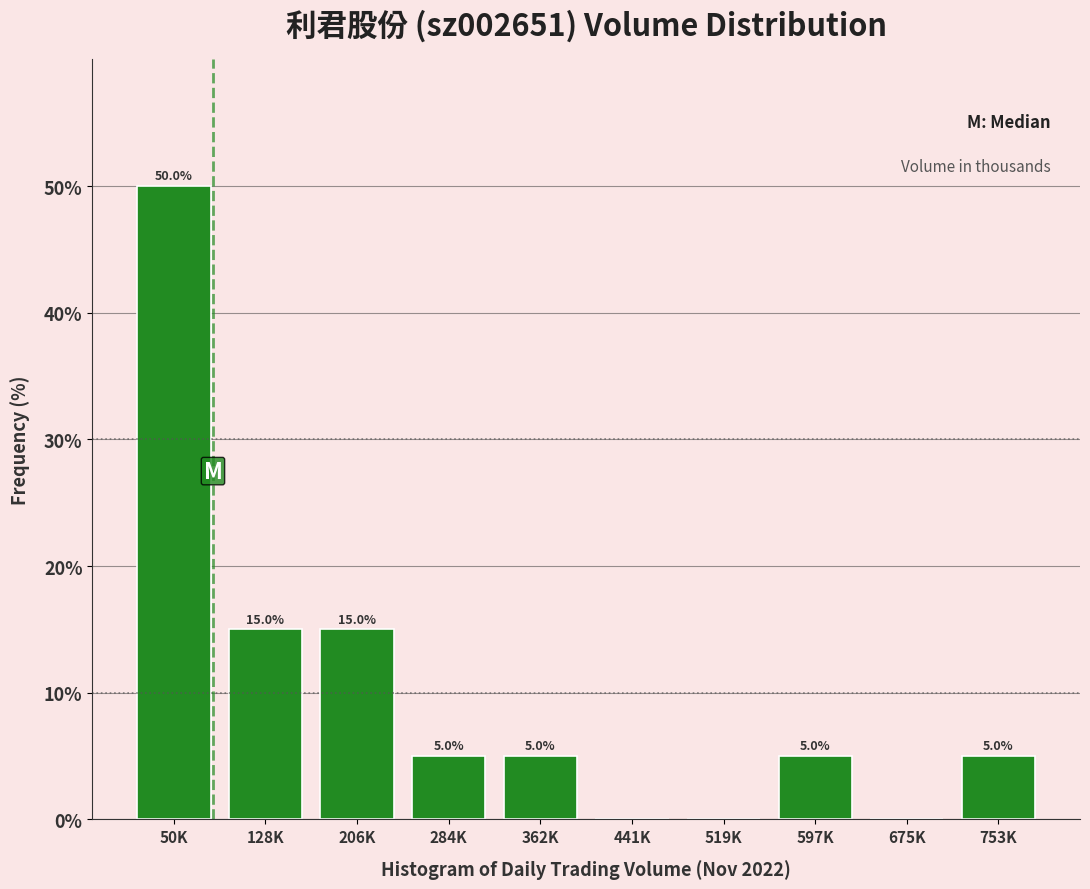

Reading left to right, extract all data points from this chart.

50K=50	128K=15	206K=15	284K=5	362K=5	441K=0	519K=0	597K=5	675K=0	753K=5